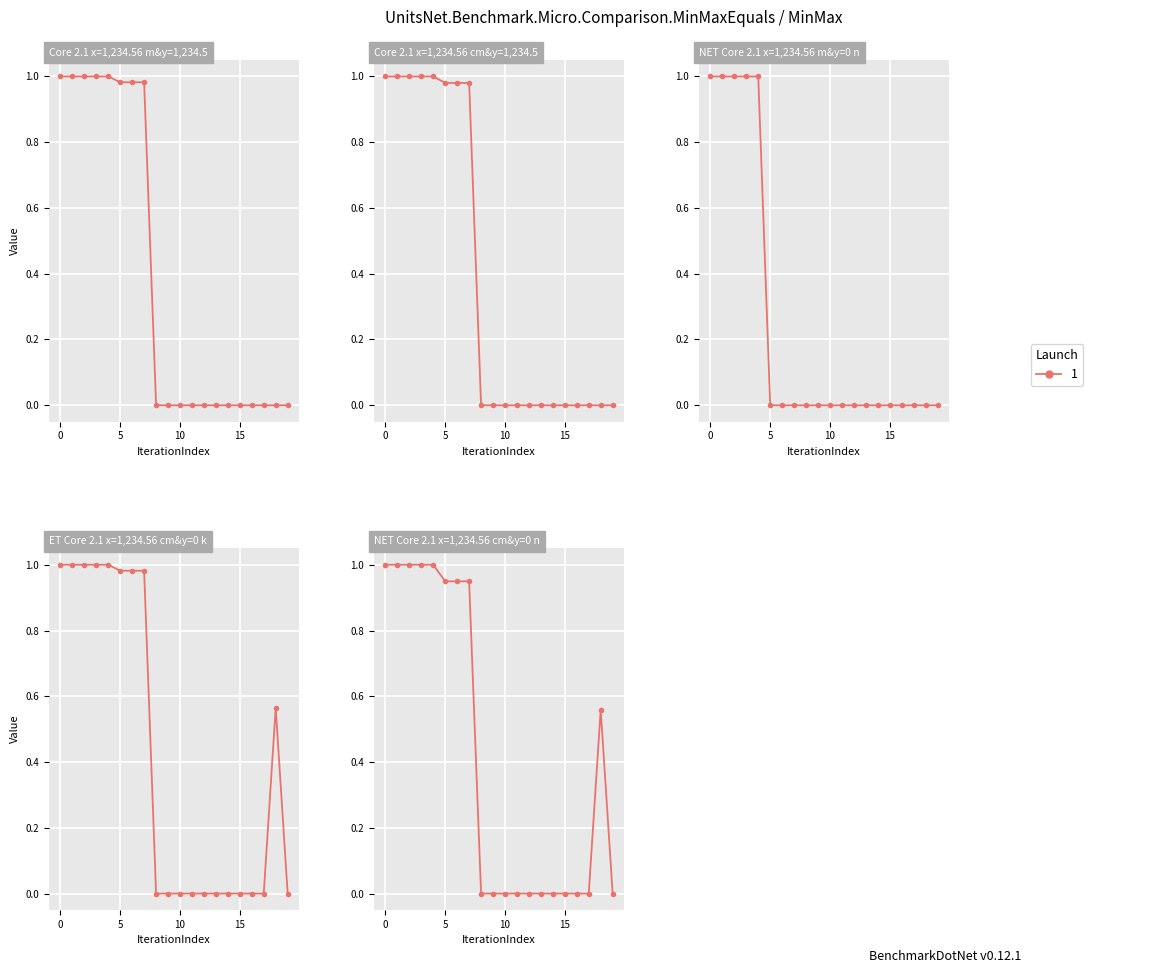

At how many categories does at least one series exceed 0?

9